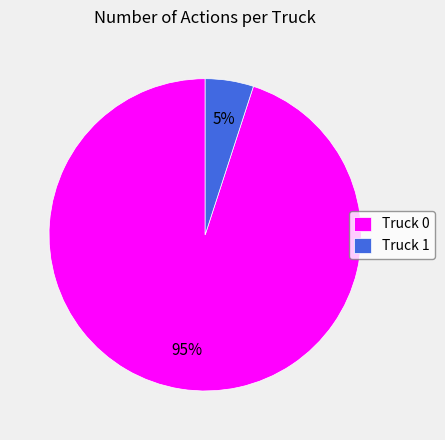

Is it true that Truck 1 is 5% of the pie?

True